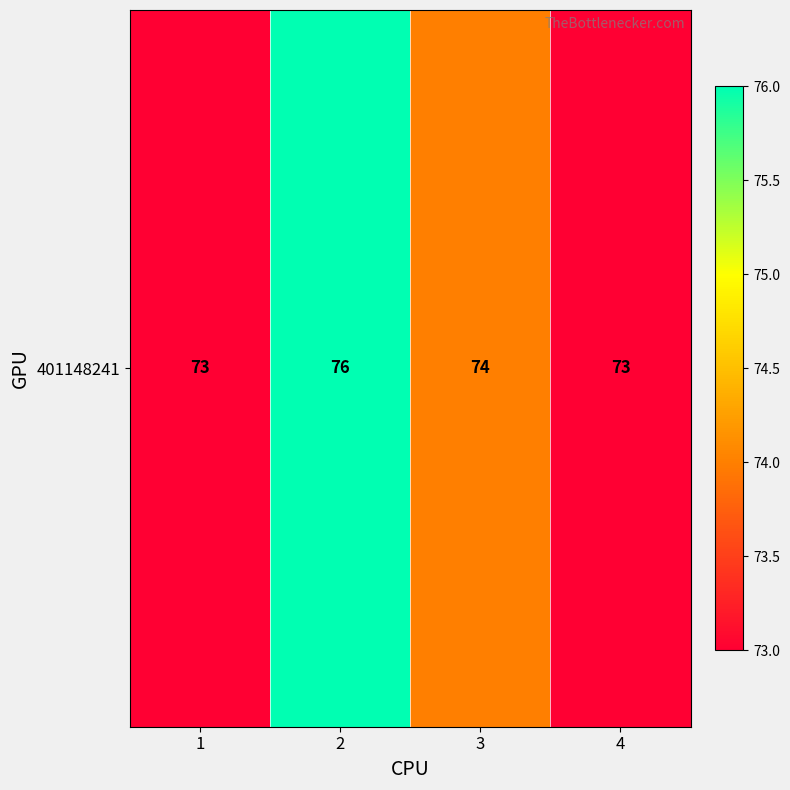

Reading right to left, list all the values displayed in this chart.

4=73	3=74	2=76	1=73